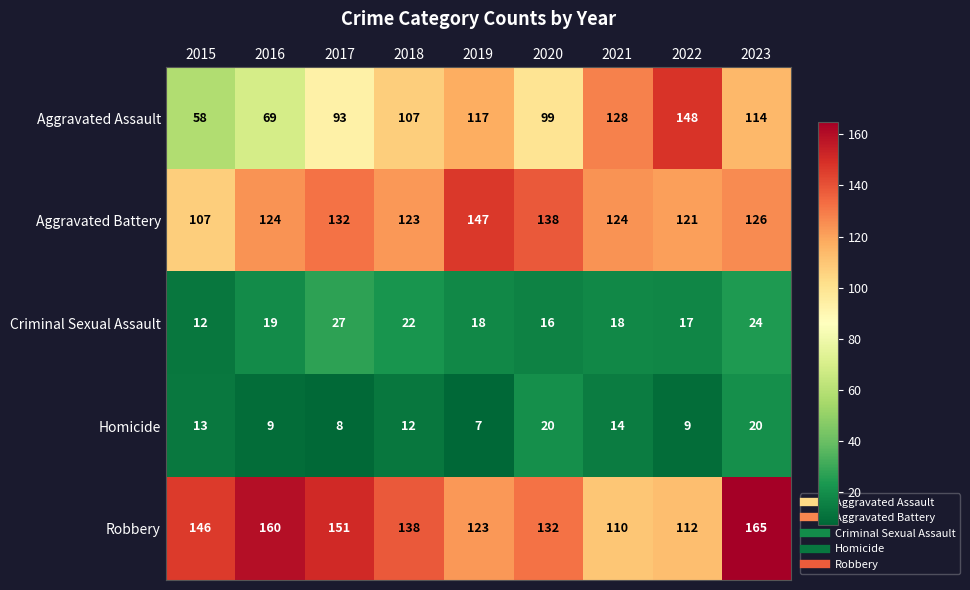

Read the Homicide value at 2018.

12